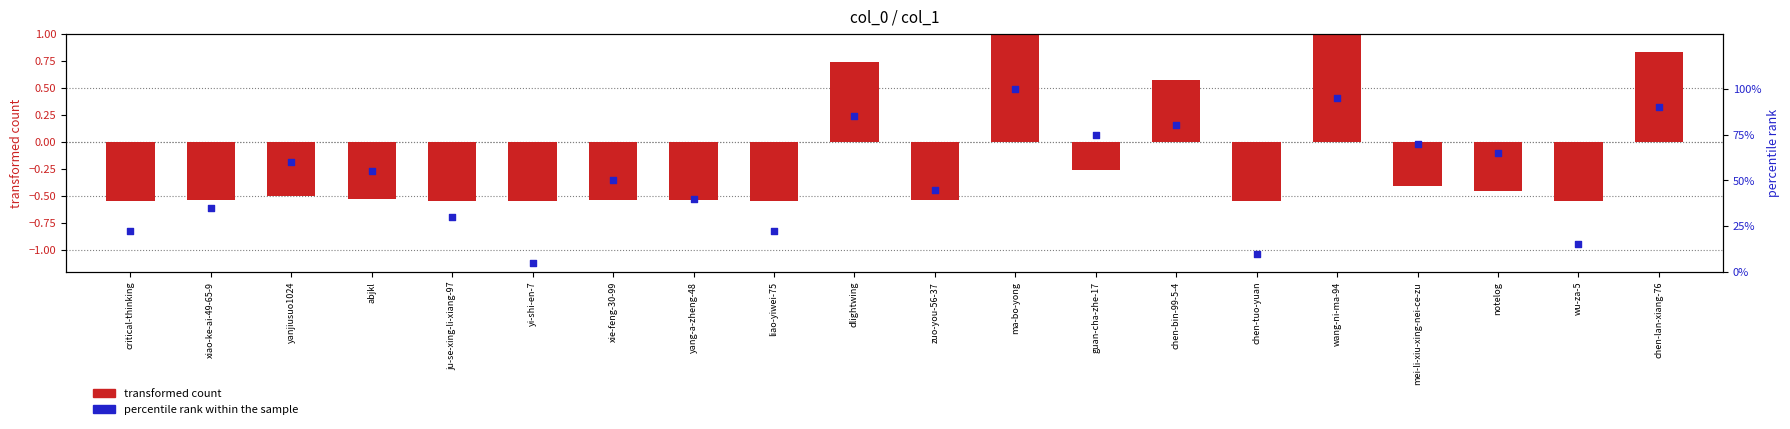

What are all the series names shown in the legend?

transformed count, percentile rank within the sample